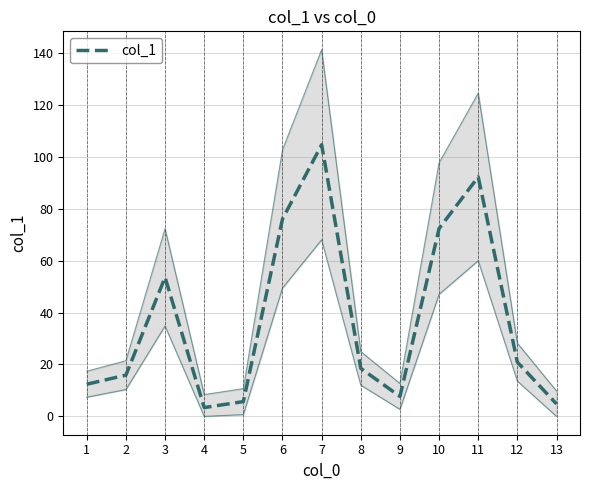

Between 8 and 2, which is larger?

8